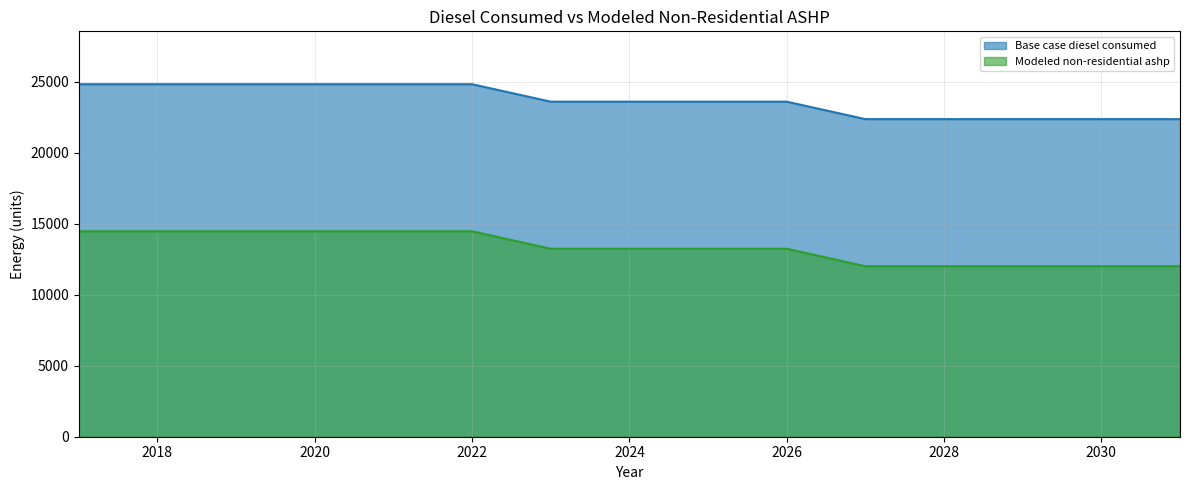

Rank the series by their maximum value, from lowest to highest.

Modeled non-residential ashp, Base case diesel consumed